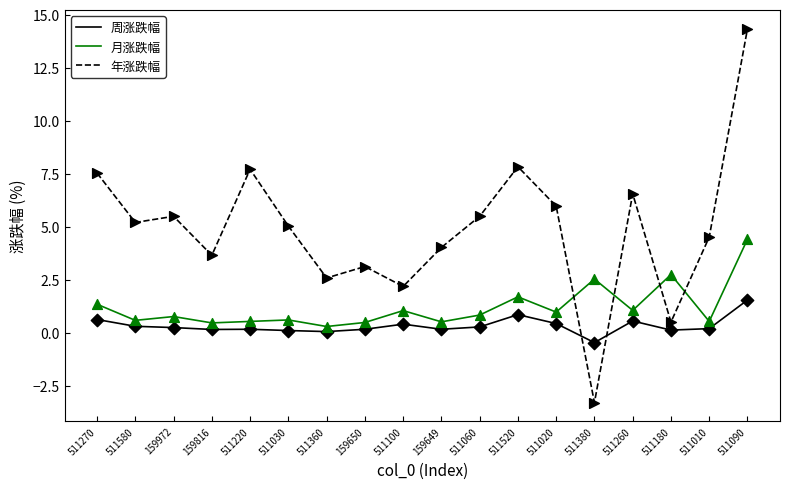

Which series has the widest spread of values?

年涨跌幅